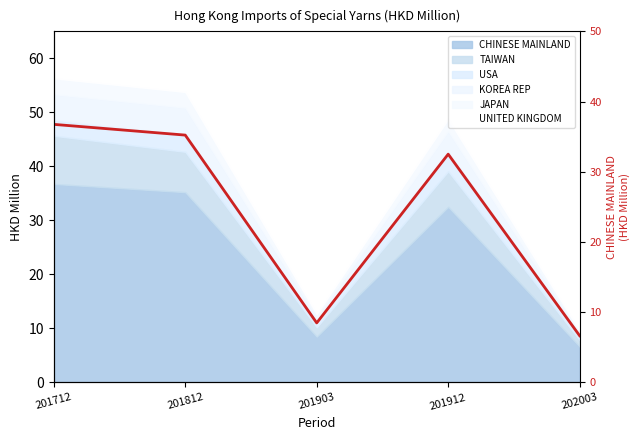

At which category does the chart reach its minimum across all series?

202003